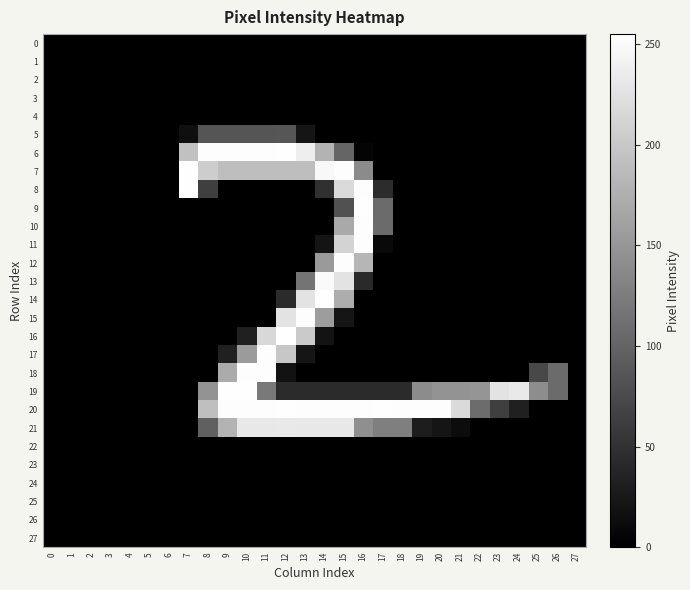

Reading left to right, what are all the values shown in this chart?

0: 0=0	1=0	2=0	3=0	4=0	5=0	6=0	7=0	8=0	9=0	10=0	11=0	12=0	13=0	14=0	15=0	16=0	17=0	18=0	19=0	20=0	21=0	22=0	23=0	24=0	25=0	26=0	27=0
1: 0=0	1=0	2=0	3=0	4=0	5=0	6=0	7=0	8=0	9=0	10=0	11=0	12=0	13=0	14=0	15=0	16=0	17=0	18=0	19=0	20=0	21=0	22=0	23=0	24=0	25=0	26=0	27=0
2: 0=0	1=0	2=0	3=0	4=0	5=0	6=0	7=0	8=0	9=0	10=0	11=0	12=0	13=0	14=0	15=0	16=0	17=0	18=0	19=0	20=0	21=0	22=0	23=0	24=0	25=0	26=0	27=0
3: 0=0	1=0	2=0	3=0	4=0	5=0	6=0	7=0	8=0	9=0	10=0	11=0	12=0	13=0	14=0	15=0	16=0	17=0	18=0	19=0	20=0	21=0	22=0	23=0	24=0	25=0	26=0	27=0
4: 0=0	1=0	2=0	3=0	4=0	5=0	6=0	7=0	8=0	9=0	10=0	11=0	12=0	13=0	14=0	15=0	16=0	17=0	18=0	19=0	20=0	21=0	22=0	23=0	24=0	25=0	26=0	27=0
5: 0=0	1=0	2=0	3=0	4=0	5=0	6=0	7=15	8=85	9=85	10=85	11=85	12=86	13=21	14=0	15=0	16=0	17=0	18=0	19=0	20=0	21=0	22=0	23=0	24=0	25=0	26=0	27=0
6: 0=0	1=0	2=0	3=0	4=0	5=0	6=0	7=193	8=253	9=253	10=253	11=253	12=254	13=238	14=180	15=101	16=4	17=0	18=0	19=0	20=0	21=0	22=0	23=0	24=0	25=0	26=0	27=0
7: 0=0	1=0	2=0	3=0	4=0	5=0	6=0	7=254	8=205	9=190	10=190	11=190	12=190	13=190	14=248	15=253	16=139	17=0	18=0	19=0	20=0	21=0	22=0	23=0	24=0	25=0	26=0	27=0
8: 0=0	1=0	2=0	3=0	4=0	5=0	6=0	7=254	8=63	9=0	10=0	11=0	12=0	13=0	14=48	15=218	16=253	17=45	18=0	19=0	20=0	21=0	22=0	23=0	24=0	25=0	26=0	27=0
9: 0=0	1=0	2=0	3=0	4=0	5=0	6=0	7=0	8=0	9=0	10=0	11=0	12=0	13=0	14=0	15=82	16=254	17=107	18=0	19=0	20=0	21=0	22=0	23=0	24=0	25=0	26=0	27=0
10: 0=0	1=0	2=0	3=0	4=0	5=0	6=0	7=0	8=0	9=0	10=0	11=0	12=0	13=0	14=0	15=169	16=253	17=107	18=0	19=0	20=0	21=0	22=0	23=0	24=0	25=0	26=0	27=0
11: 0=0	1=0	2=0	3=0	4=0	5=0	6=0	7=0	8=0	9=0	10=0	11=0	12=0	13=0	14=20	15=212	16=253	17=9	18=0	19=0	20=0	21=0	22=0	23=0	24=0	25=0	26=0	27=0
12: 0=0	1=0	2=0	3=0	4=0	5=0	6=0	7=0	8=0	9=0	10=0	11=0	12=0	13=0	14=154	15=253	16=182	17=0	18=0	19=0	20=0	21=0	22=0	23=0	24=0	25=0	26=0	27=0
13: 0=0	1=0	2=0	3=0	4=0	5=0	6=0	7=0	8=0	9=0	10=0	11=0	12=0	13=116	14=250	15=227	16=42	17=0	18=0	19=0	20=0	21=0	22=0	23=0	24=0	25=0	26=0	27=0
14: 0=0	1=0	2=0	3=0	4=0	5=0	6=0	7=0	8=0	9=0	10=0	11=0	12=43	13=228	14=254	15=173	16=0	17=0	18=0	19=0	20=0	21=0	22=0	23=0	24=0	25=0	26=0	27=0
15: 0=0	1=0	2=0	3=0	4=0	5=0	6=0	7=0	8=0	9=0	10=0	11=0	12=228	13=253	14=157	15=21	16=0	17=0	18=0	19=0	20=0	21=0	22=0	23=0	24=0	25=0	26=0	27=0
16: 0=0	1=0	2=0	3=0	4=0	5=0	6=0	7=0	8=0	9=0	10=33	11=216	12=255	13=202	14=19	15=0	16=0	17=0	18=0	19=0	20=0	21=0	22=0	23=0	24=0	25=0	26=0	27=0
17: 0=0	1=0	2=0	3=0	4=0	5=0	6=0	7=0	8=0	9=33	10=155	11=253	12=199	13=21	14=0	15=0	16=0	17=0	18=0	19=0	20=0	21=0	22=0	23=0	24=0	25=0	26=0	27=0
18: 0=0	1=0	2=0	3=0	4=0	5=0	6=0	7=0	8=0	9=171	10=253	11=253	12=18	13=0	14=0	15=0	16=0	17=0	18=0	19=0	20=0	21=0	22=0	23=0	24=0	25=72	26=107	27=0
19: 0=0	1=0	2=0	3=0	4=0	5=0	6=0	7=0	8=147	9=254	10=254	11=122	12=43	13=43	14=43	15=43	16=43	17=43	18=43	19=140	20=148	21=148	22=149	23=228	24=233	25=141	26=107	27=0
20: 0=0	1=0	2=0	3=0	4=0	5=0	6=0	7=0	8=191	9=253	10=253	11=253	12=254	13=253	14=253	15=253	16=253	17=254	18=253	19=253	20=253	21=218	22=108	23=63	24=32	25=0	26=0	27=0
21: 0=0	1=0	2=0	3=0	4=0	5=0	6=0	7=0	8=96	9=179	10=232	11=232	12=233	13=232	14=232	15=232	16=143	17=127	18=127	19=29	20=21	21=12	22=0	23=0	24=0	25=0	26=0	27=0
22: 0=0	1=0	2=0	3=0	4=0	5=0	6=0	7=0	8=0	9=0	10=0	11=0	12=0	13=0	14=0	15=0	16=0	17=0	18=0	19=0	20=0	21=0	22=0	23=0	24=0	25=0	26=0	27=0
23: 0=0	1=0	2=0	3=0	4=0	5=0	6=0	7=0	8=0	9=0	10=0	11=0	12=0	13=0	14=0	15=0	16=0	17=0	18=0	19=0	20=0	21=0	22=0	23=0	24=0	25=0	26=0	27=0
24: 0=0	1=0	2=0	3=0	4=0	5=0	6=0	7=0	8=0	9=0	10=0	11=0	12=0	13=0	14=0	15=0	16=0	17=0	18=0	19=0	20=0	21=0	22=0	23=0	24=0	25=0	26=0	27=0
25: 0=0	1=0	2=0	3=0	4=0	5=0	6=0	7=0	8=0	9=0	10=0	11=0	12=0	13=0	14=0	15=0	16=0	17=0	18=0	19=0	20=0	21=0	22=0	23=0	24=0	25=0	26=0	27=0
26: 0=0	1=0	2=0	3=0	4=0	5=0	6=0	7=0	8=0	9=0	10=0	11=0	12=0	13=0	14=0	15=0	16=0	17=0	18=0	19=0	20=0	21=0	22=0	23=0	24=0	25=0	26=0	27=0
27: 0=0	1=0	2=0	3=0	4=0	5=0	6=0	7=0	8=0	9=0	10=0	11=0	12=0	13=0	14=0	15=0	16=0	17=0	18=0	19=0	20=0	21=0	22=0	23=0	24=0	25=0	26=0	27=0